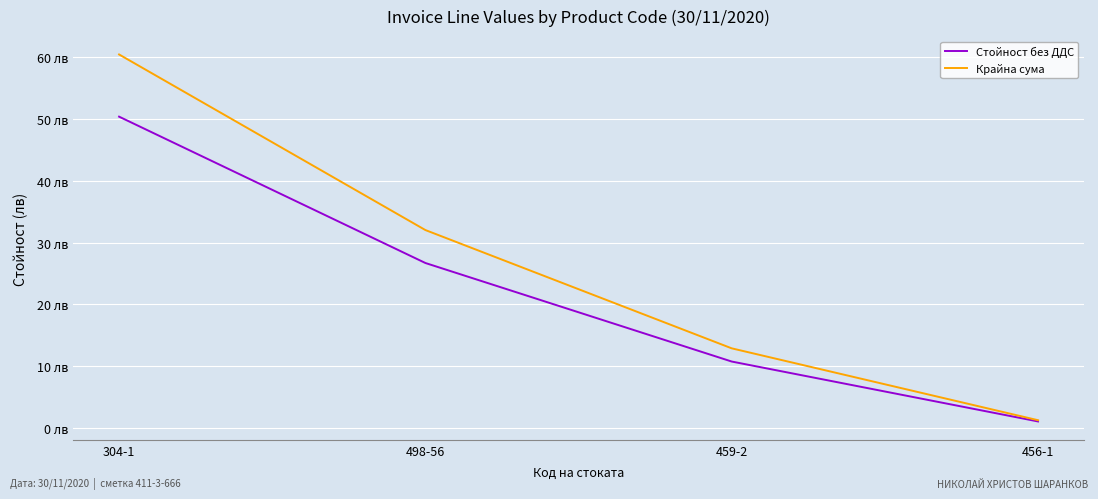

Does the chart have visible grid lines?

Yes